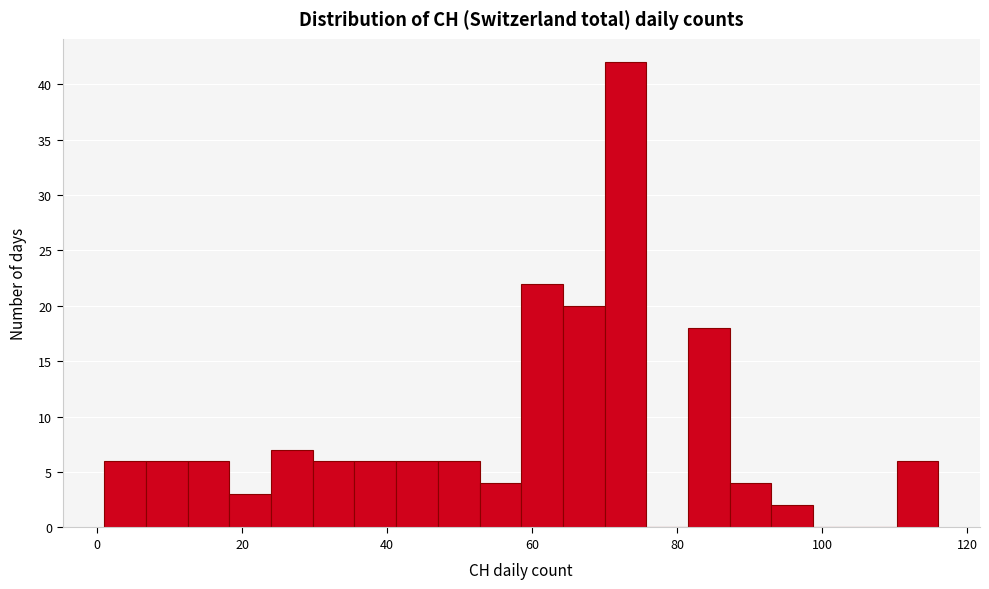

Read against the x-axis, roughly where is the centre of the tallest bar?

72